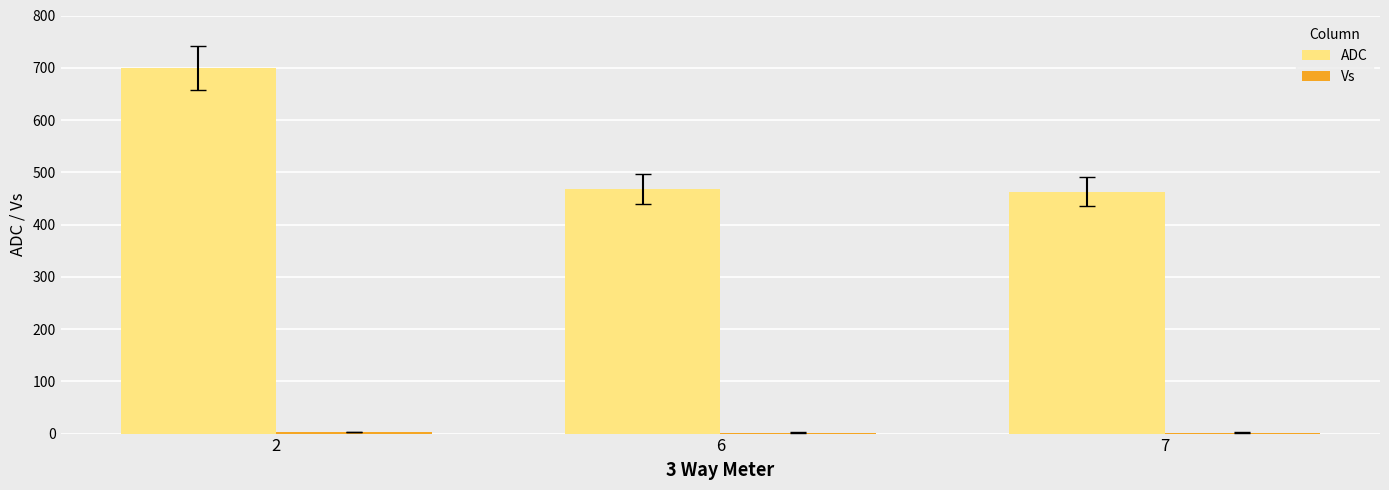

Which series has the largest total across all categories?

ADC